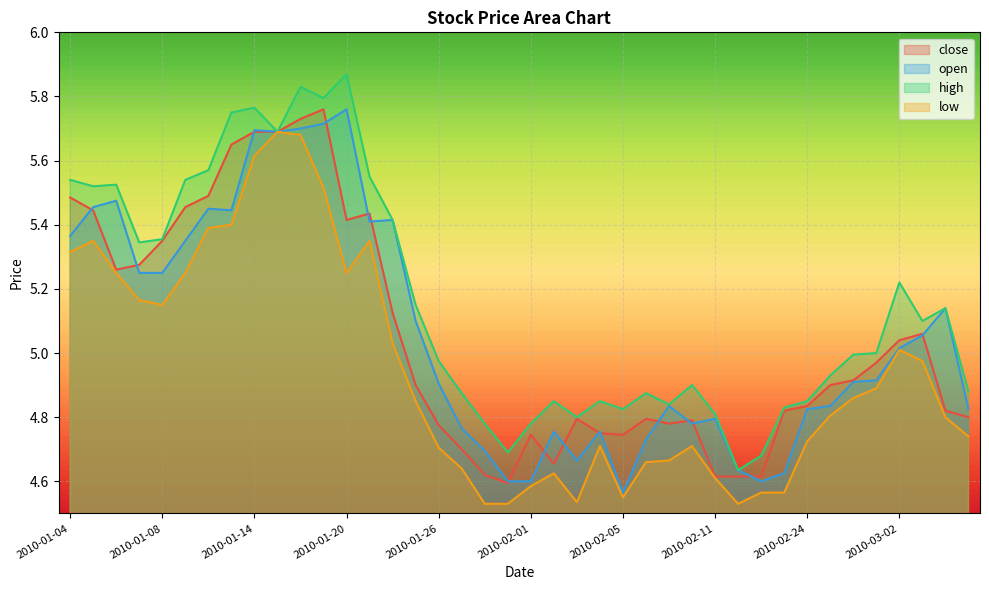

What is the value of the low point at the 34th from the left?

4.8